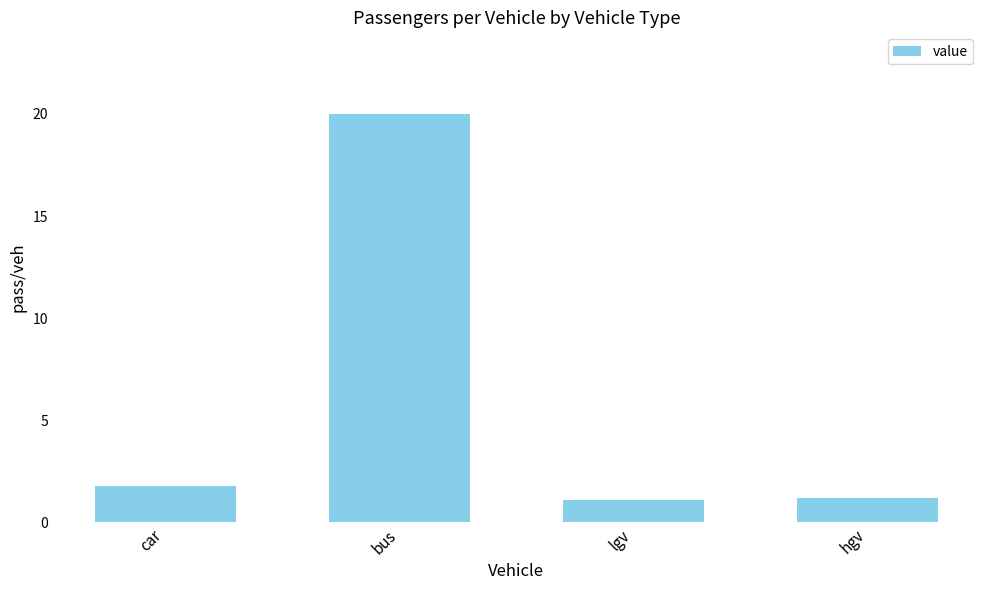

What is the label of the 2nd bar from the left?

bus